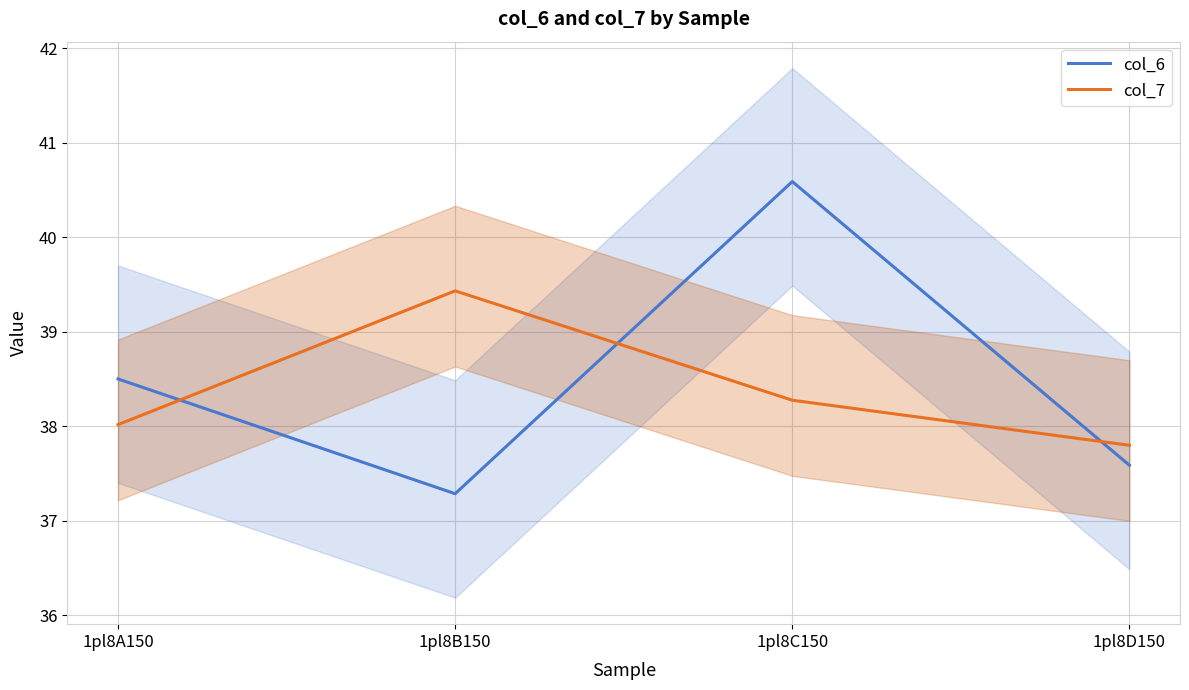

What is the sum of all col_7 values?

153.5